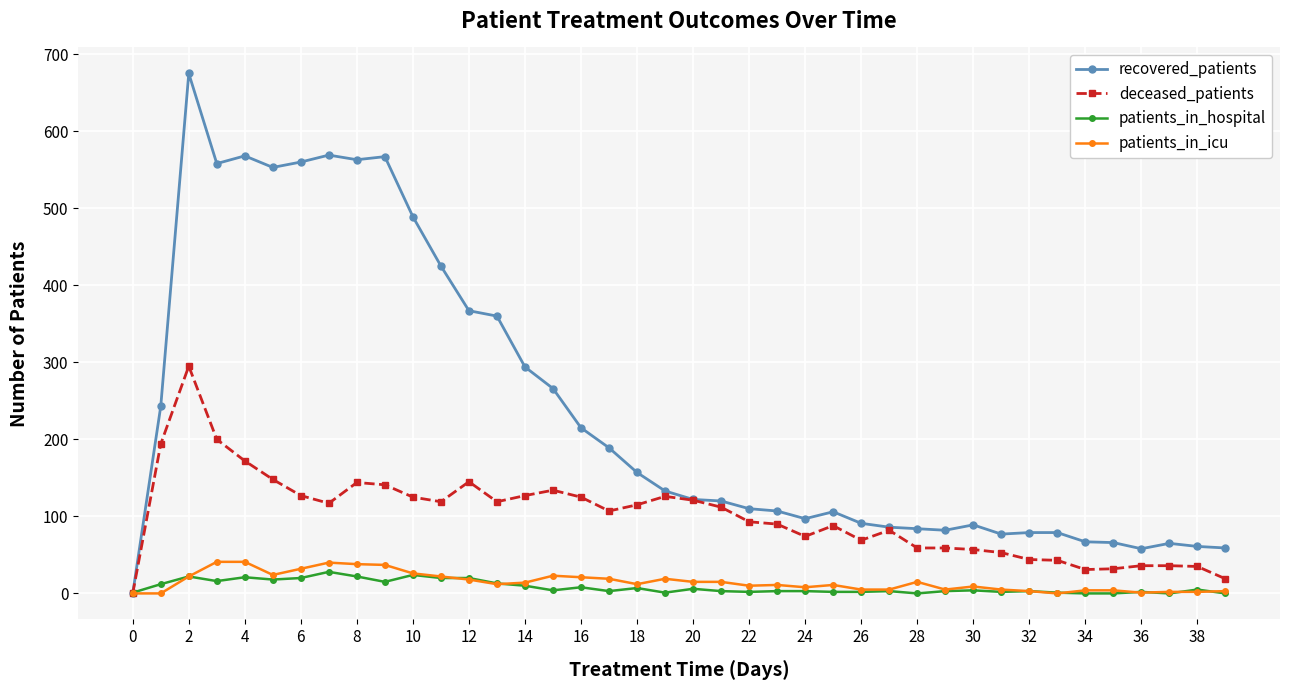

Which series has the largest range (max minus min)?

recovered_patients